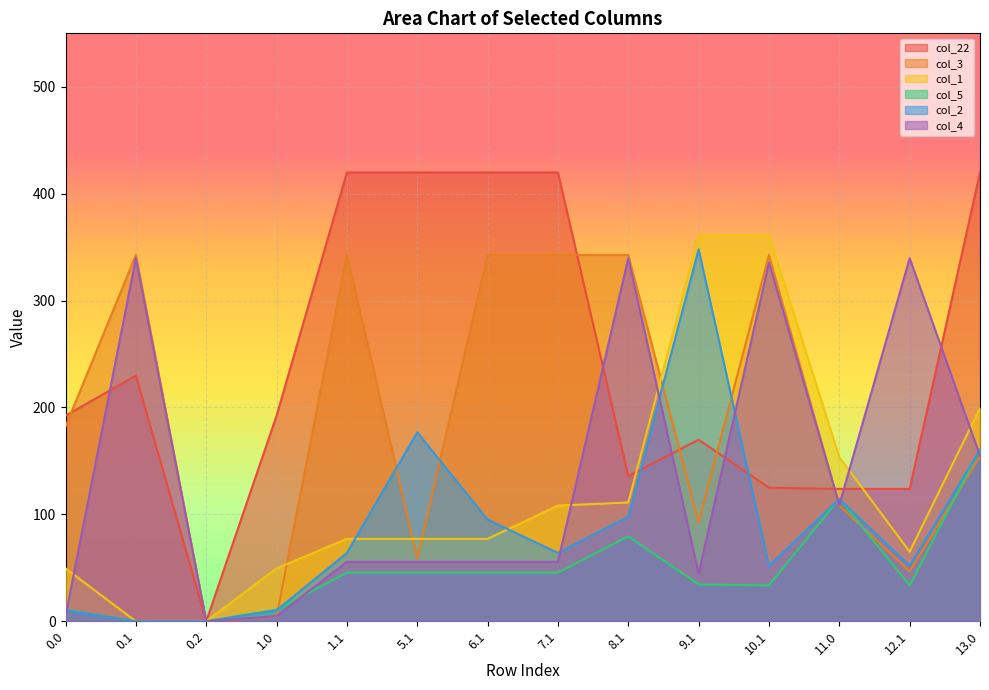

Which series has the largest total across all categories?

col_22